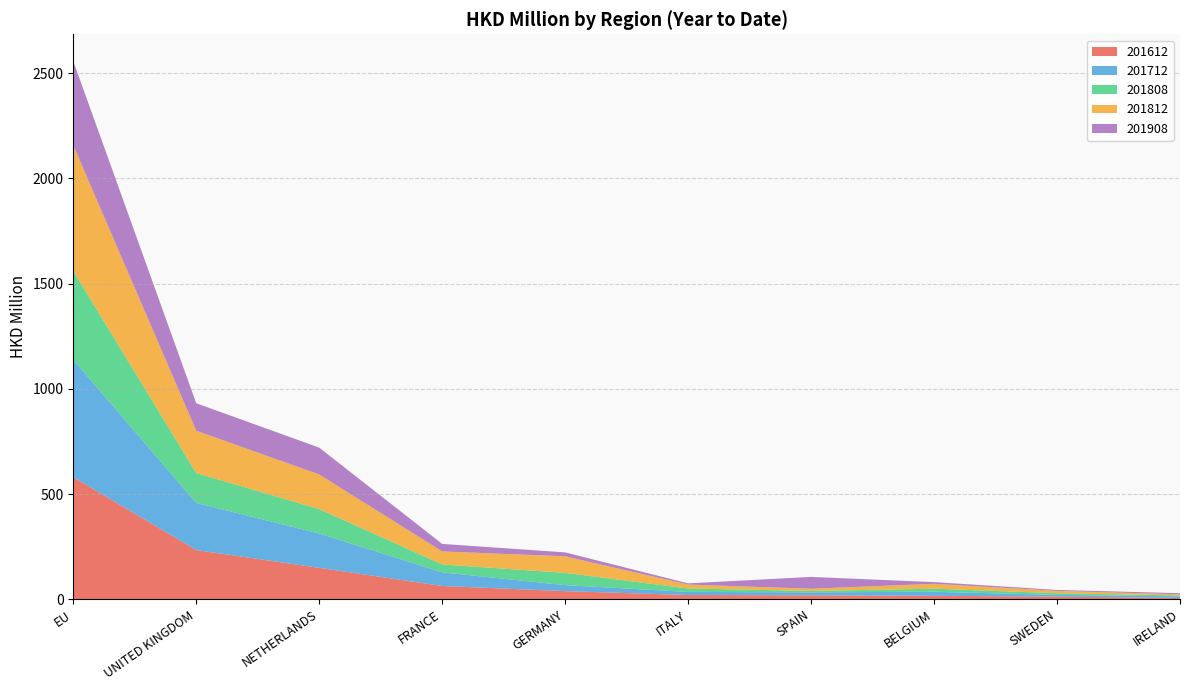

Reading left to right, list all the values displayed in this chart.

201612: EU=580.3	UNITED KINGDOM=233.6	NETHERLANDS=149.1	FRANCE=62.8	GERMANY=38.3	ITALY=19.8	SPAIN=18.3	BELGIUM=16.1	SWEDEN=12.1	IRELAND=6.1
201712: EU=558.0	UNITED KINGDOM=223.9	NETHERLANDS=163.3	FRANCE=64.8	GERMANY=28.5	ITALY=14.8	SPAIN=14.3	BELGIUM=19.2	SWEDEN=8.5	IRELAND=7.4
201808: EU=421.8	UNITED KINGDOM=142.5	NETHERLANDS=116.0	FRANCE=37.6	GERMANY=58.3	ITALY=16.5	SPAIN=6.5	BELGIUM=14.6	SWEDEN=7.8	IRELAND=4.3
201812: EU=597.8	UNITED KINGDOM=201.0	NETHERLANDS=164.6	FRANCE=61.9	GERMANY=78.8	ITALY=18.5	SPAIN=10.5	BELGIUM=23.3	SWEDEN=11.2	IRELAND=5.2
201908: EU=399.8	UNITED KINGDOM=130.5	NETHERLANDS=127.6	FRANCE=35.7	GERMANY=18.6	ITALY=5.7	SPAIN=56.2	BELGIUM=8.0	SWEDEN=4.4	IRELAND=5.4